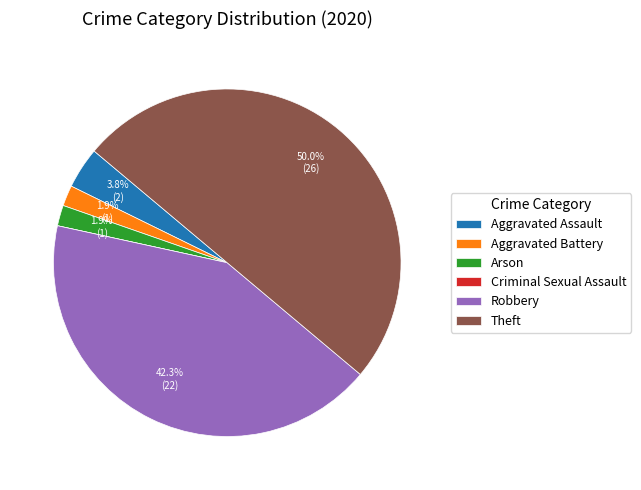

What is the largest slice in the pie chart?

Theft